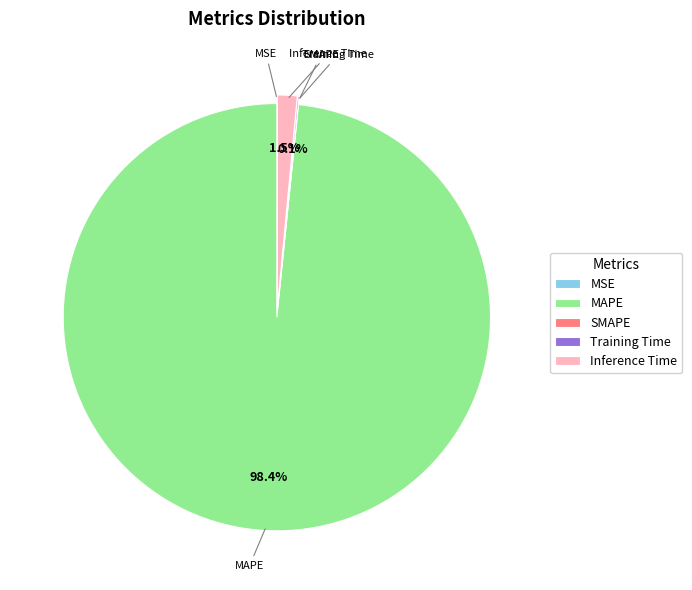

Which category has the biggest portion of the pie?

MAPE